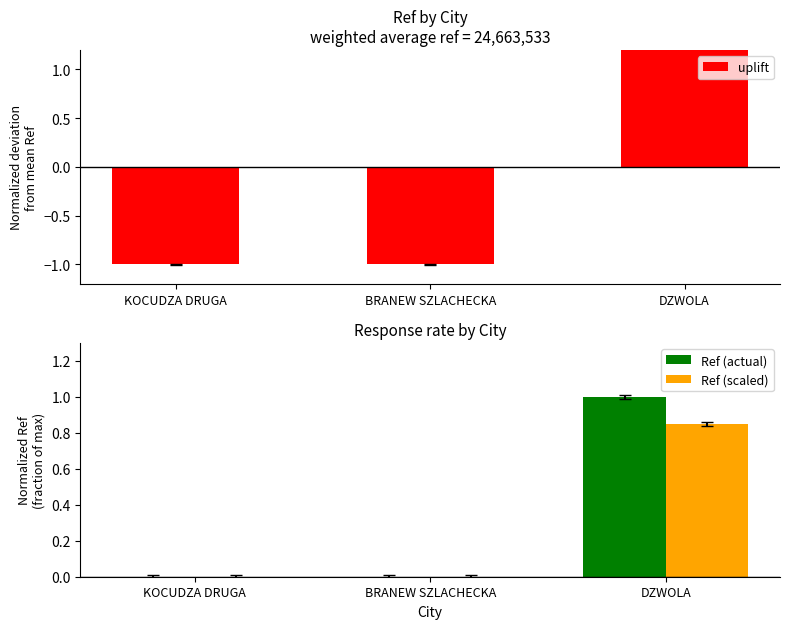

What is the sum of the Ref (scaled) values at BRANEW SZLACHECKA and DZWOLA?

0.9